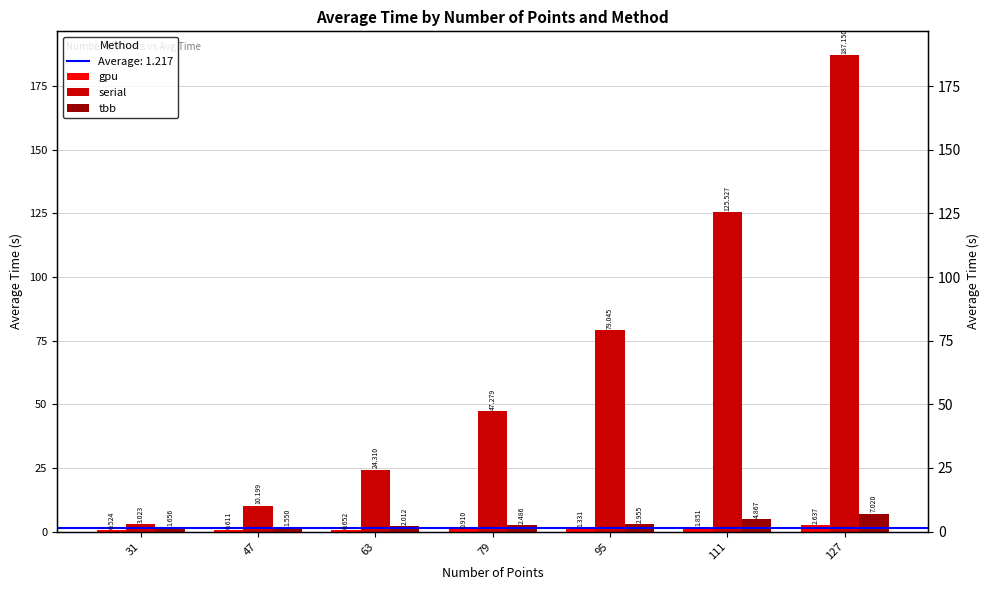

Count the tbb values in the range 1 to 4.

5